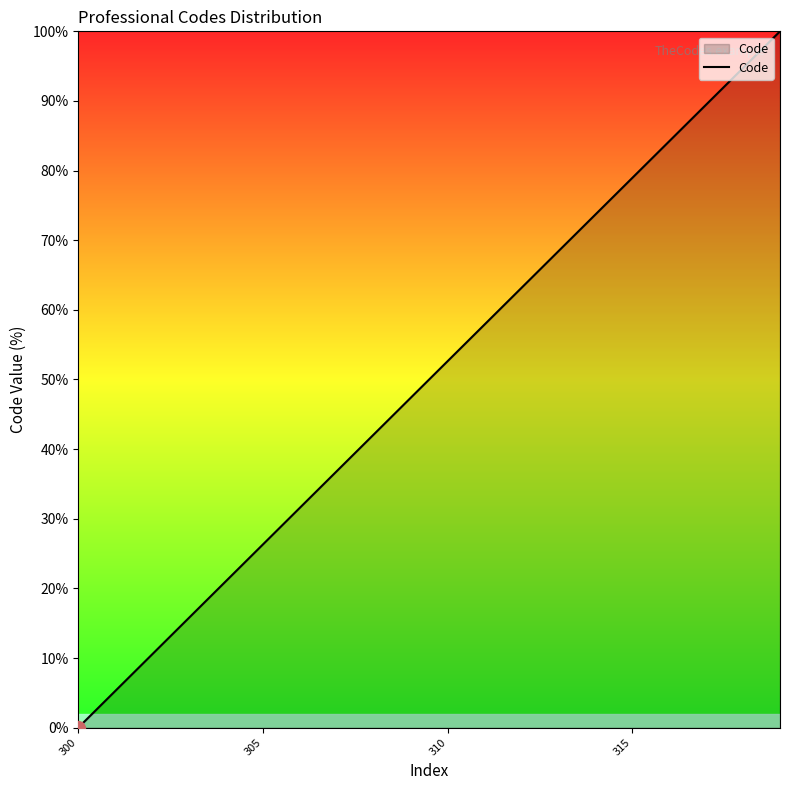

What is the difference between the maximum and minimum values?

100.0